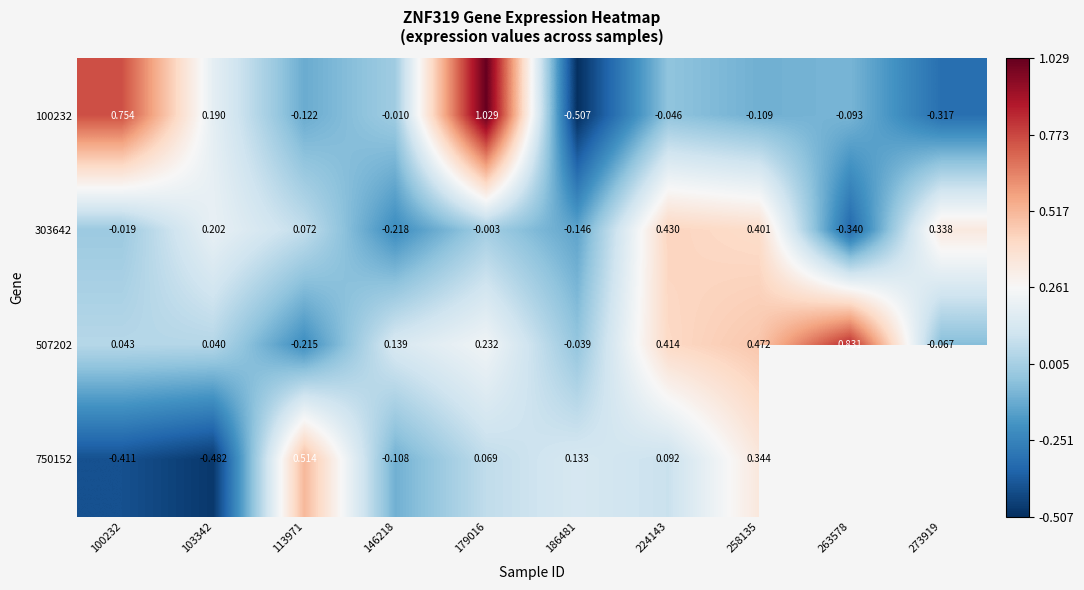

How many distinct data groups are displayed?

4